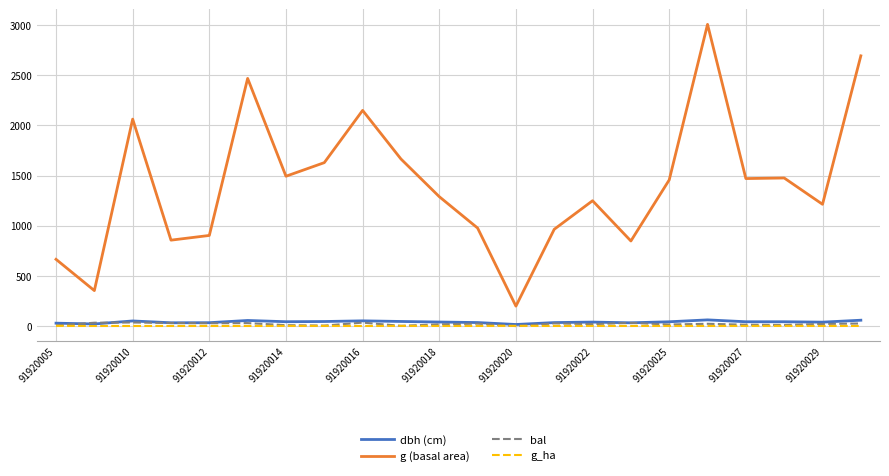

What is the maximum value shown in the chart?

3006.2